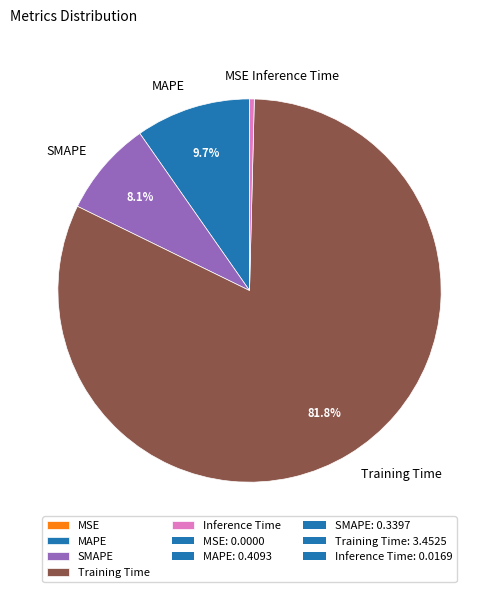

Which category has the biggest portion of the pie?

Training Time